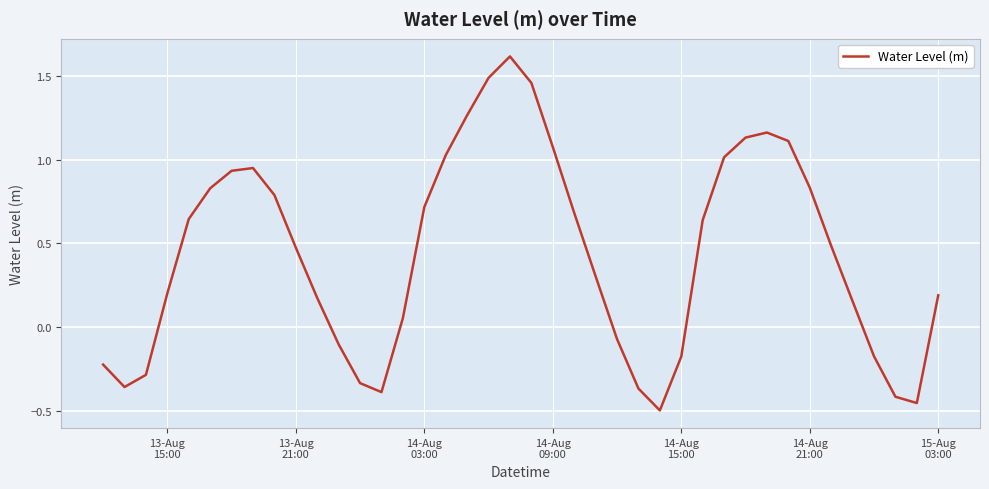

What is the difference between the maximum and minimum values?

2.1